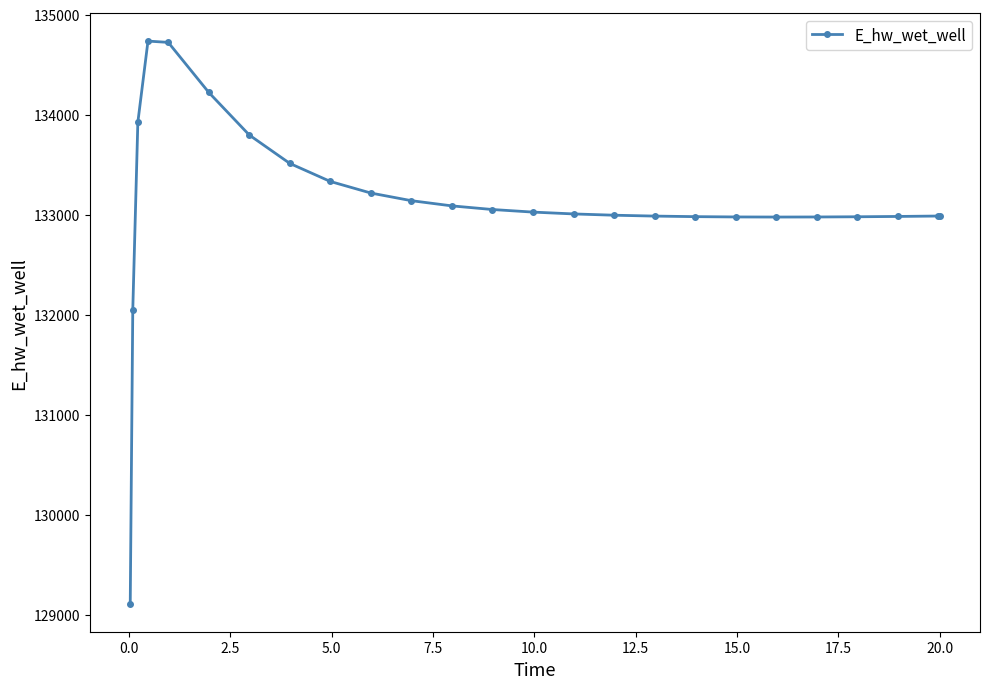

What is the greatest value displayed?

134736.3